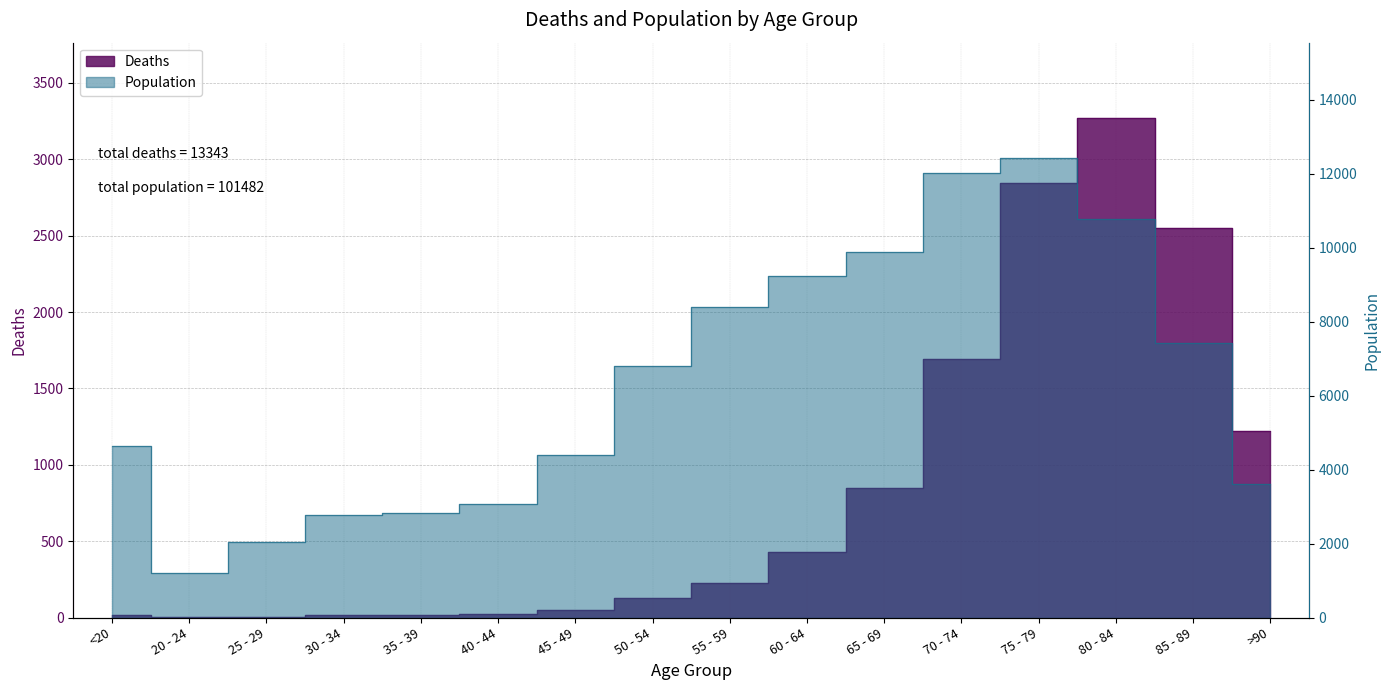

Between 80 - 84 and 50 - 54, which is larger?

80 - 84